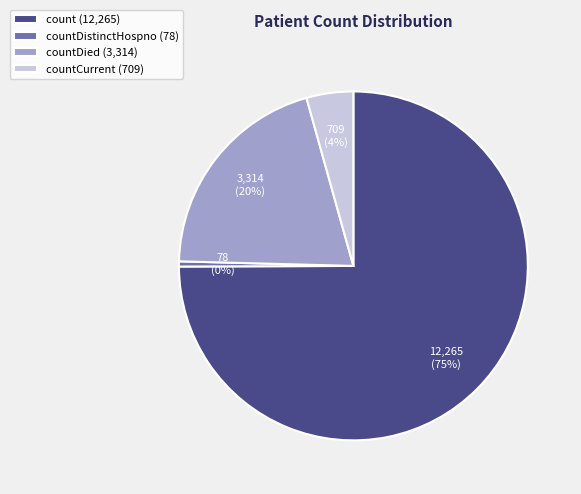

True or false: countCurrent (709) accounts for 19% of the total.

False